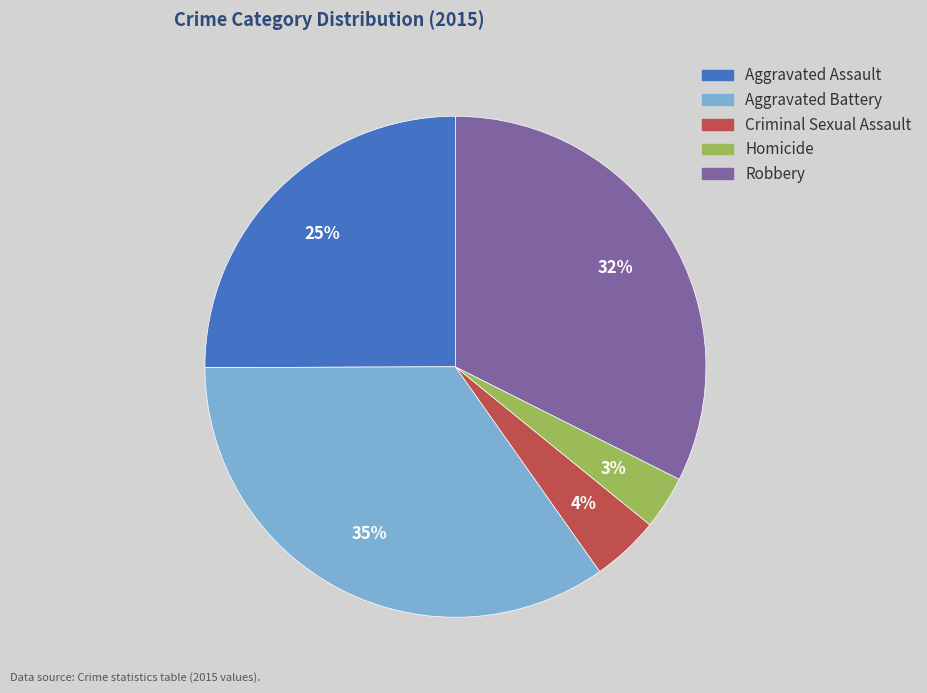

Which has a higher value, Criminal Sexual Assault or Aggravated Assault?

Aggravated Assault